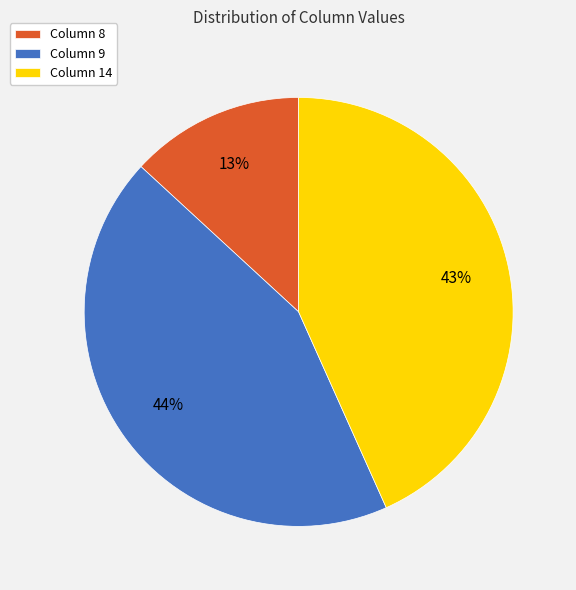

Do Column 9 and Column 14 together represent more than half of the pie?

Yes